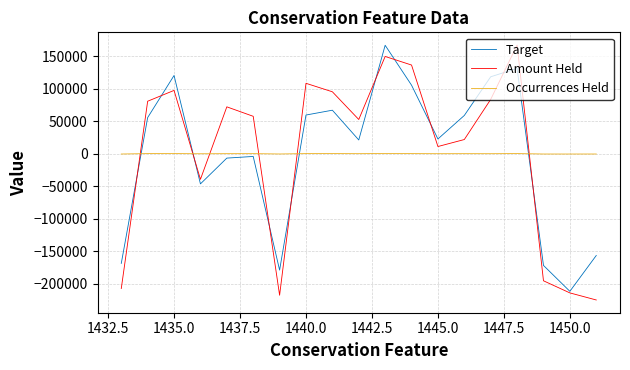

What is the maximum value for Target?

166852.4